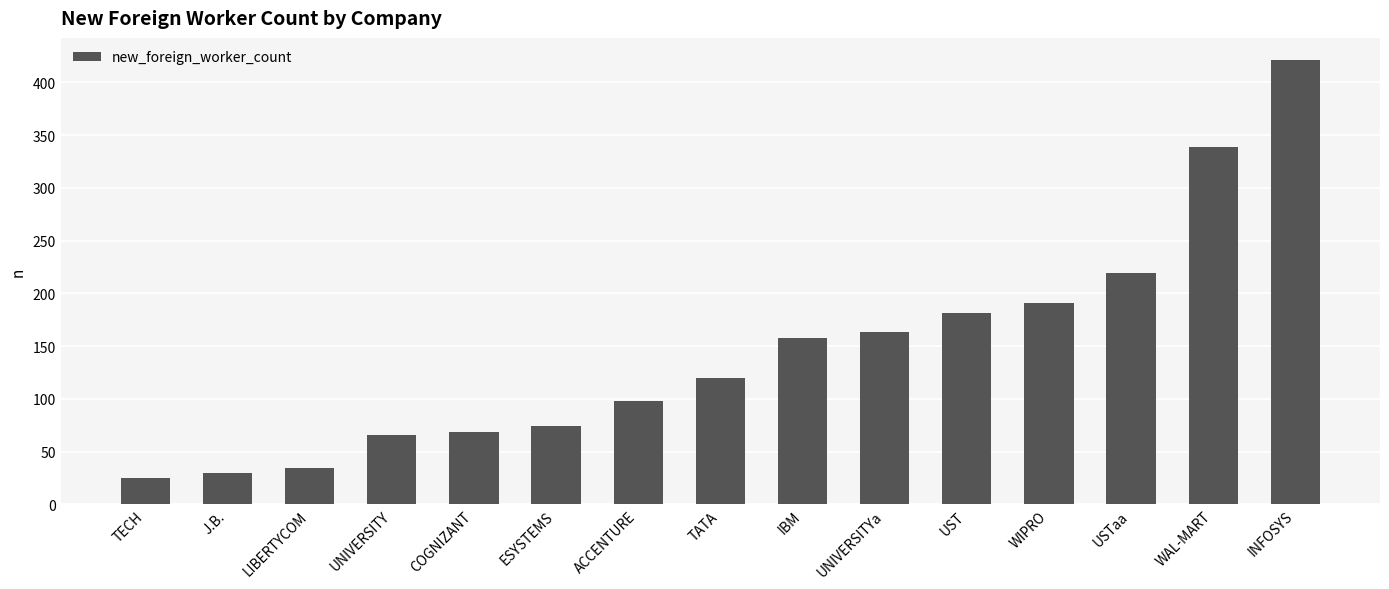

What is the average value?

146